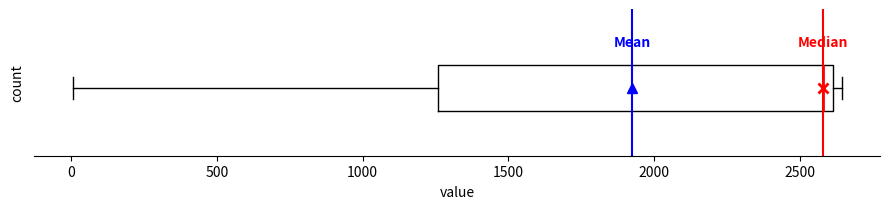

Where is the right edge of the box on the x-axis? The values are not printed on the chart, so give them approximately, as read against the axis.

2600